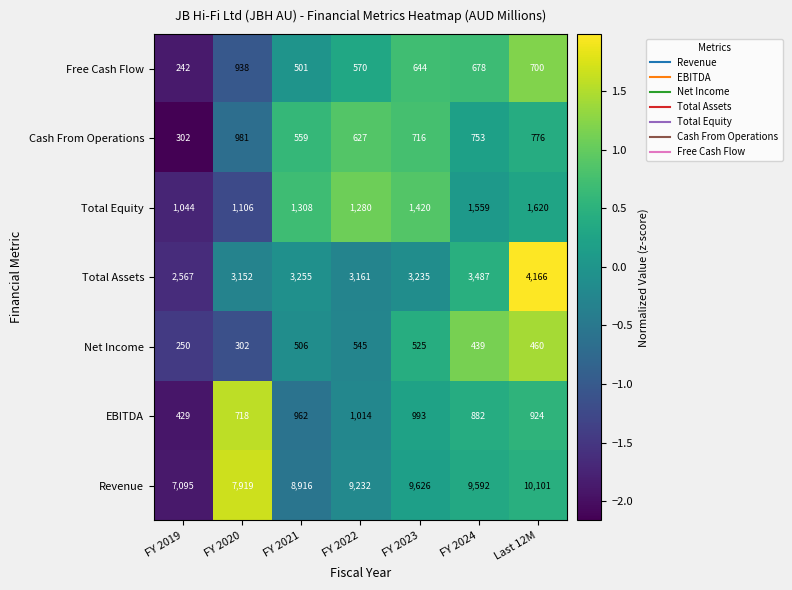

Rank the series by their maximum value, from lowest to highest.

Net Income, Free Cash Flow, Cash From Operations, EBITDA, Total Equity, Total Assets, Revenue